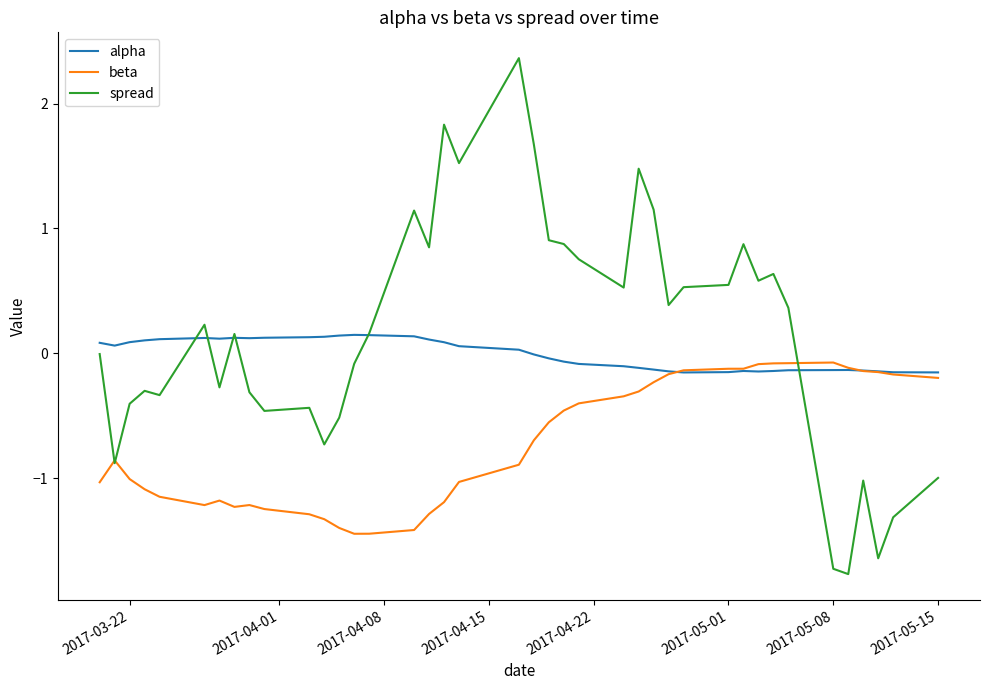

Which series has the largest range (max minus min)?

spread